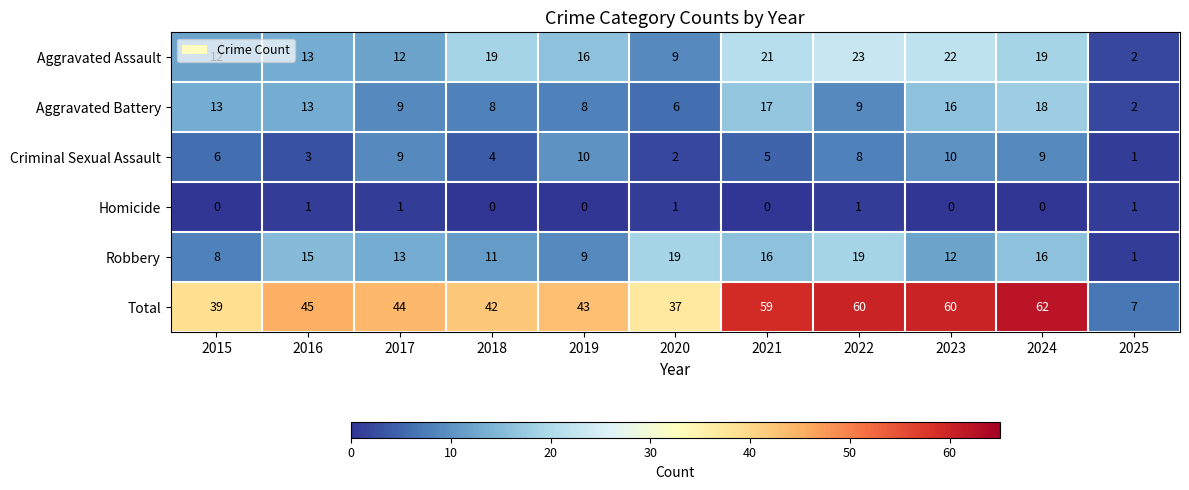

How many series are shown in this chart?

6